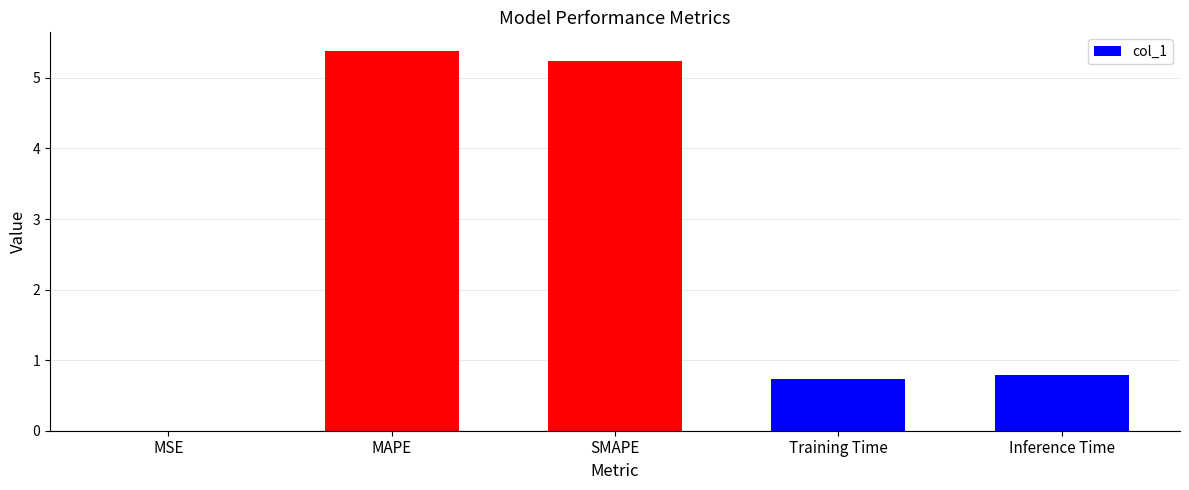

The value at Inference Time is 0.3. True or false?

False